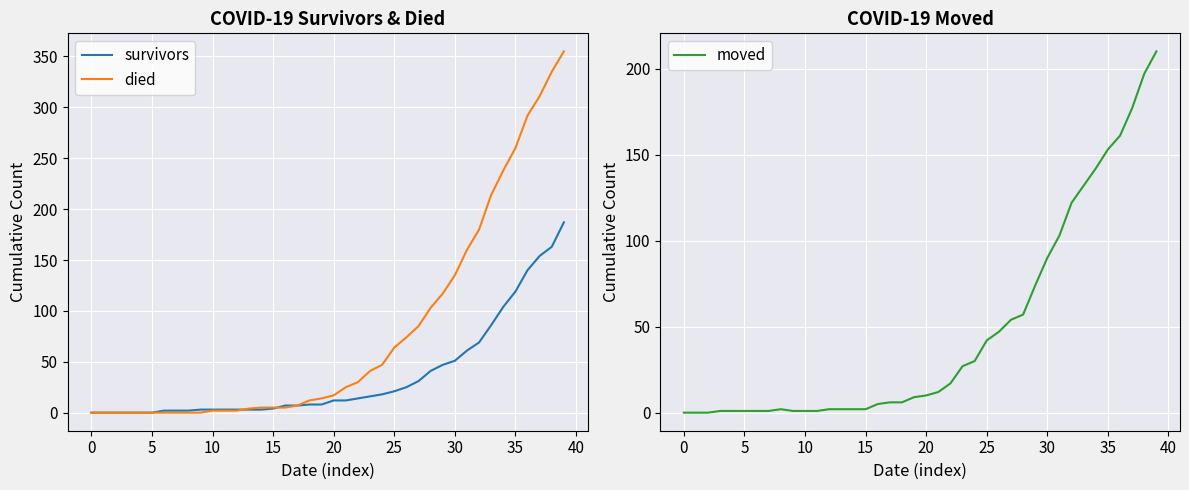

Which series changed the most between 14 and 21?

died